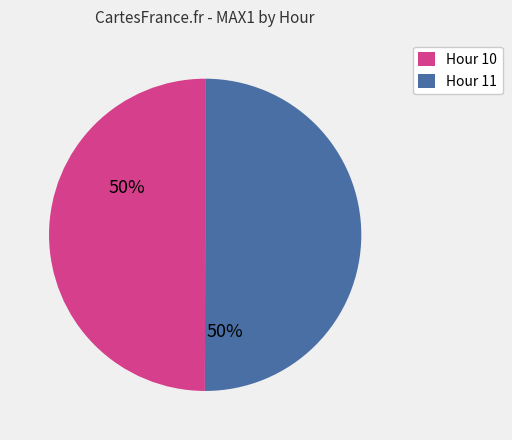

The Hour 11 slice represents 62% of the pie. True or false?

False